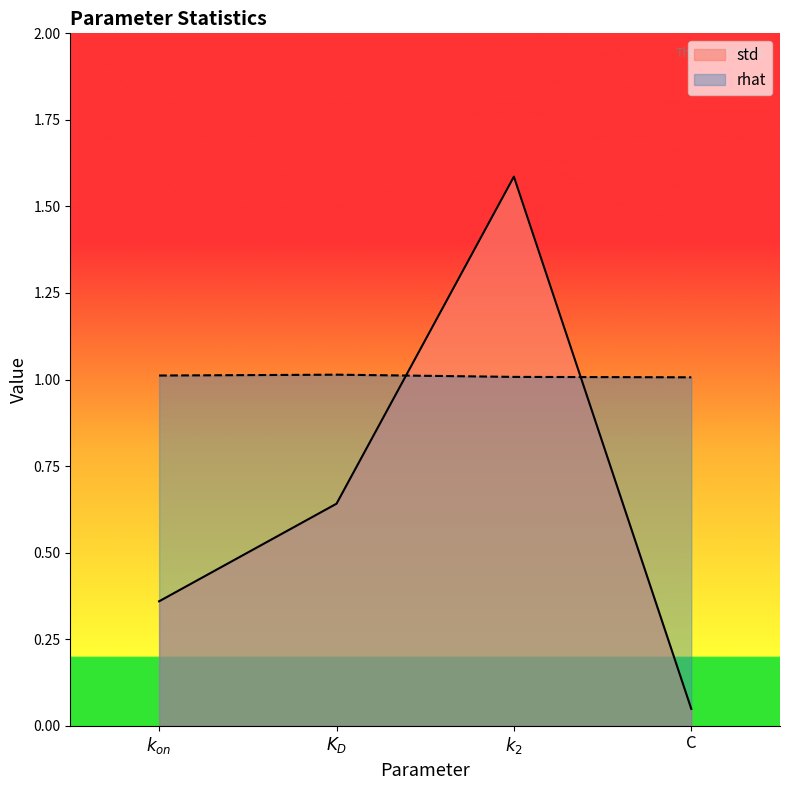

List the series in order of their overall mean, highest first.

rhat, std